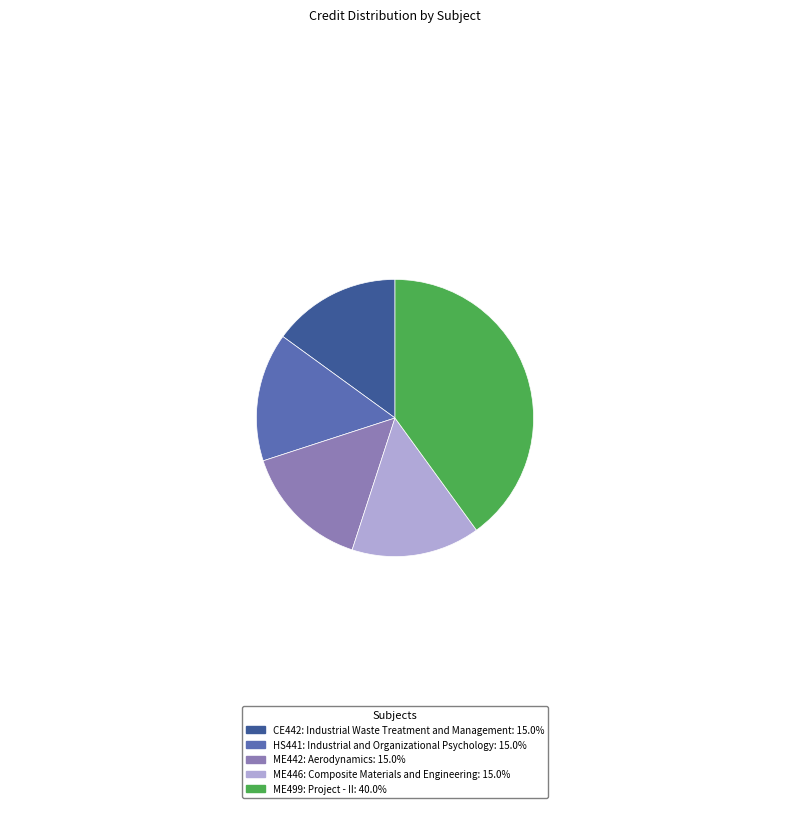

Is there a majority slice in this chart?

No